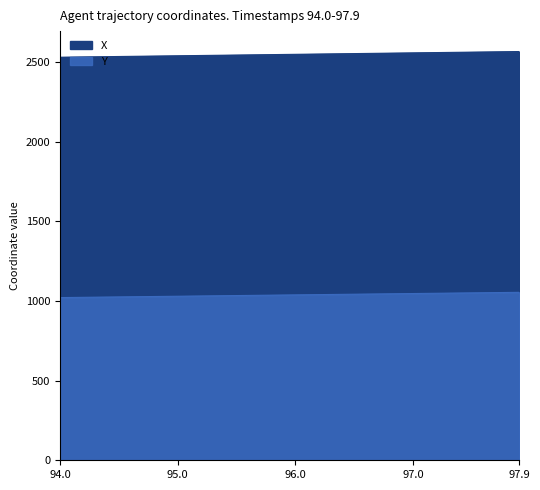

True or false: Y has more than 1 interior local peaks.

False